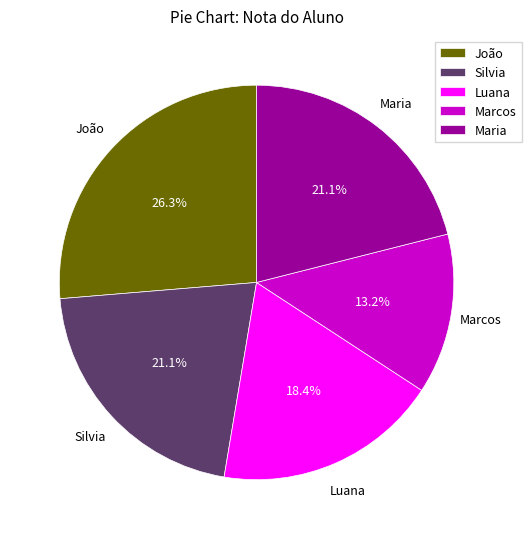

Which has a higher value, Maria or Luana?

Maria